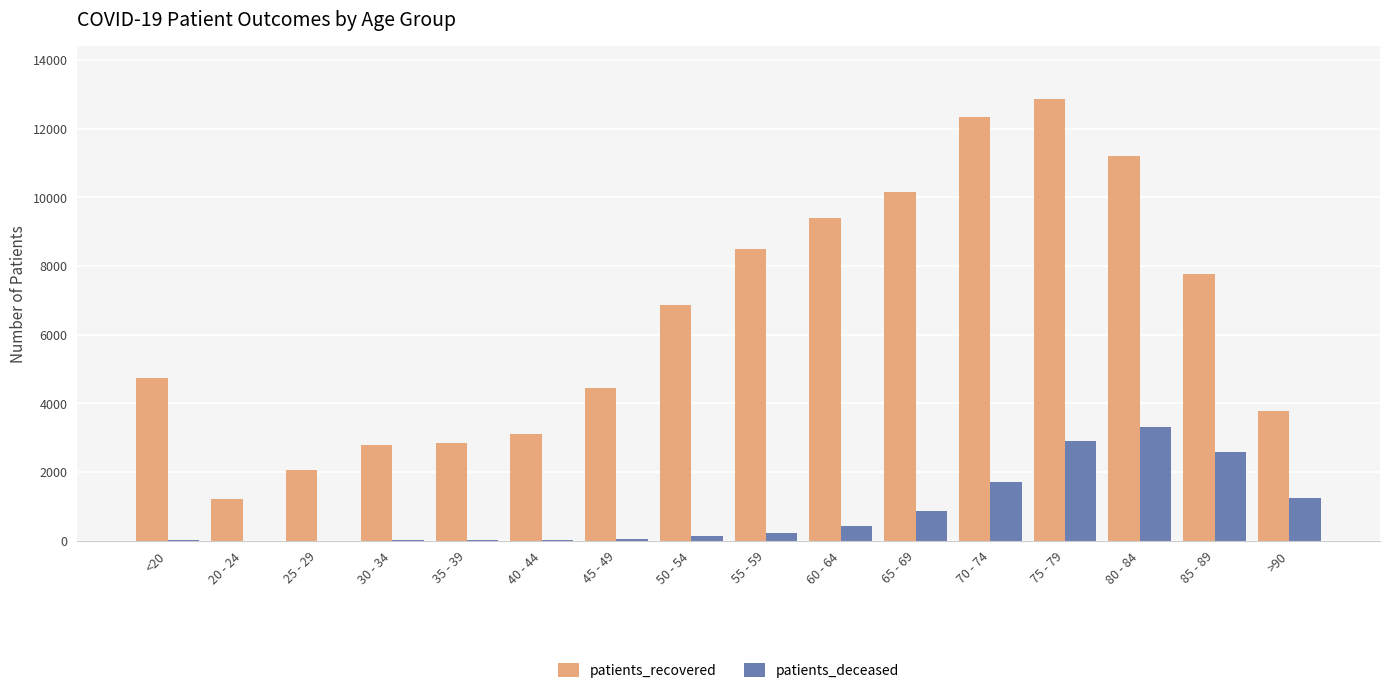

What is the sum of all patients_recovered values?

104080